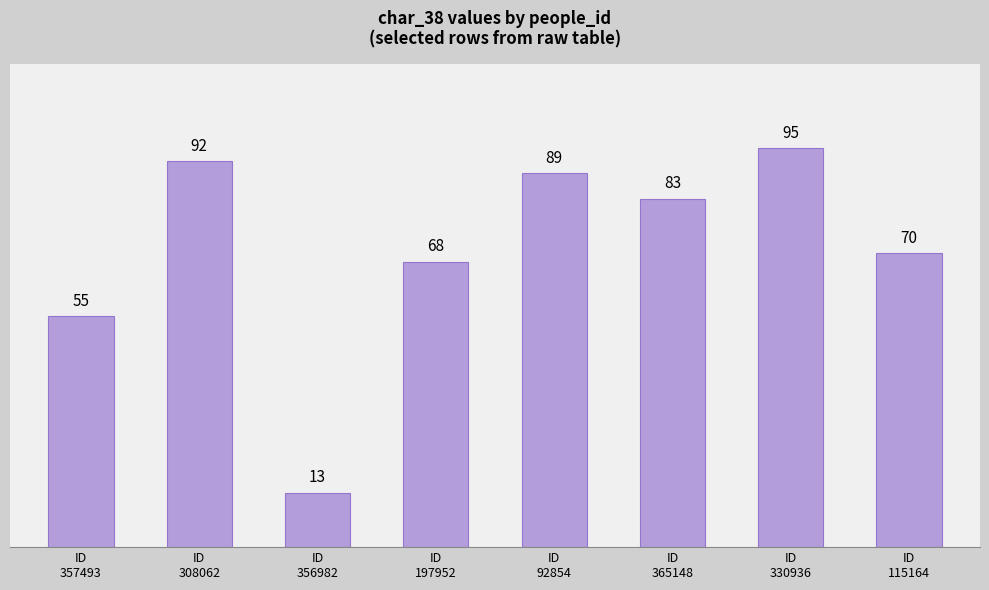

At which label is the value closest to 54?

ID
357493